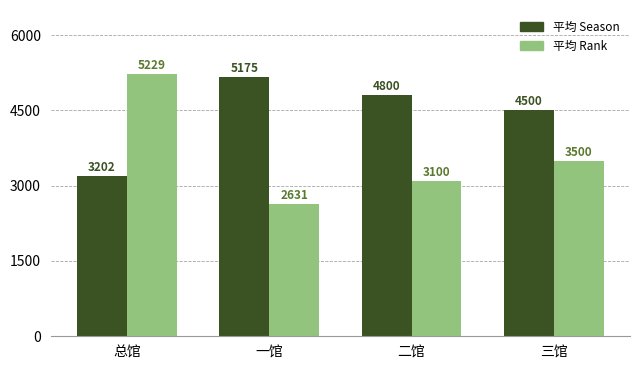

How many distinct data groups are displayed?

2